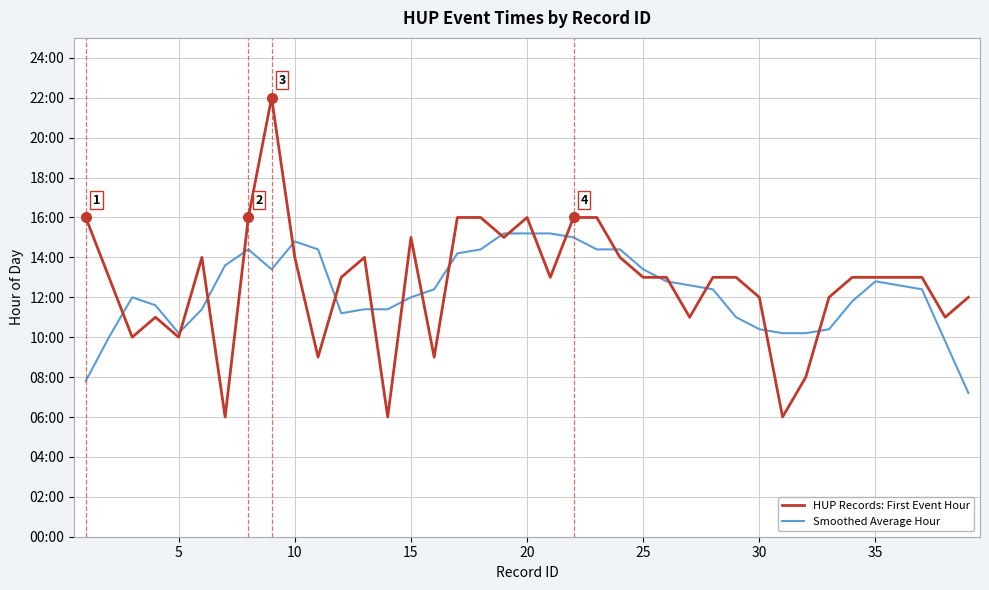

How many interior local peaks does the HUP Records: First Event Hour series have?

6